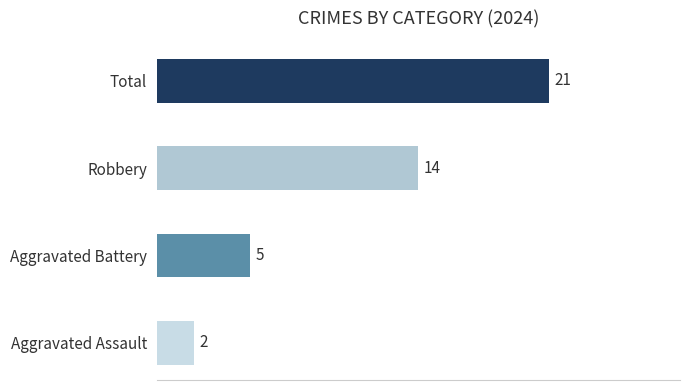

What is the maximum value shown in the chart?

21